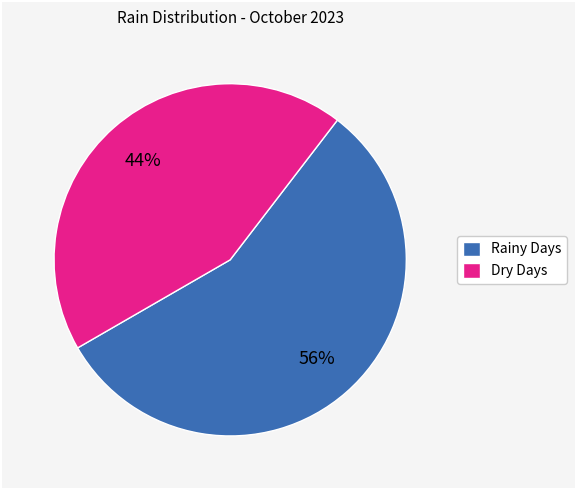

Is there any slice that represents more than half of the pie?

Yes